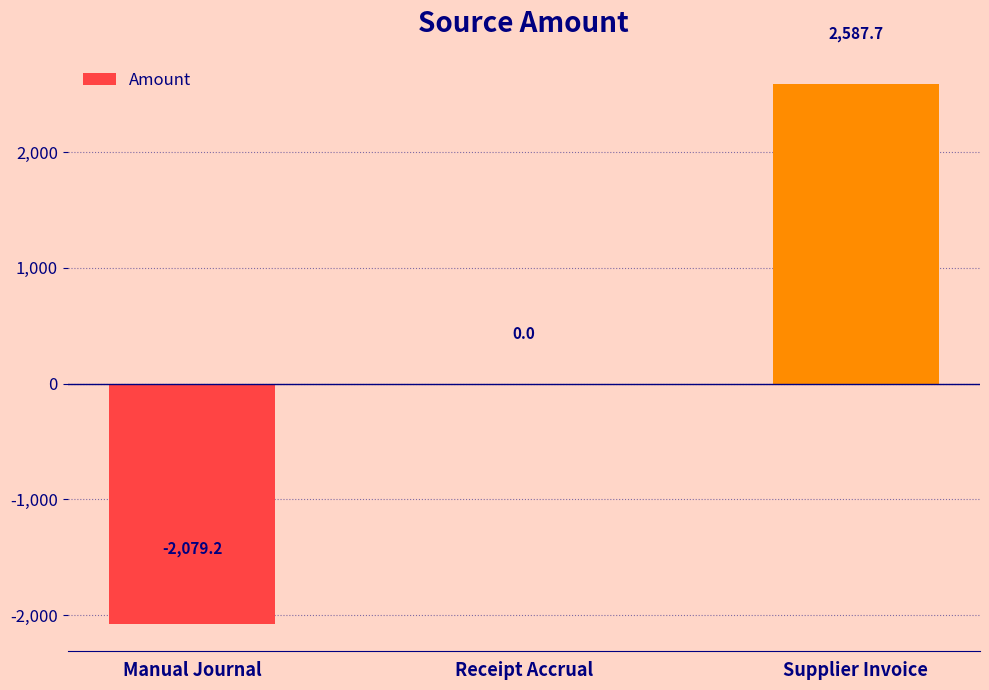

What value does the data have at Manual Journal?

-2079.2